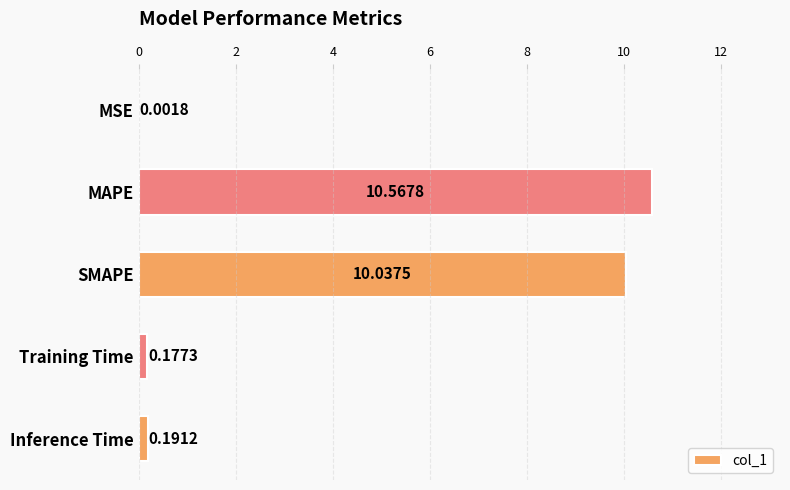

What is the sum of all values?

21.0